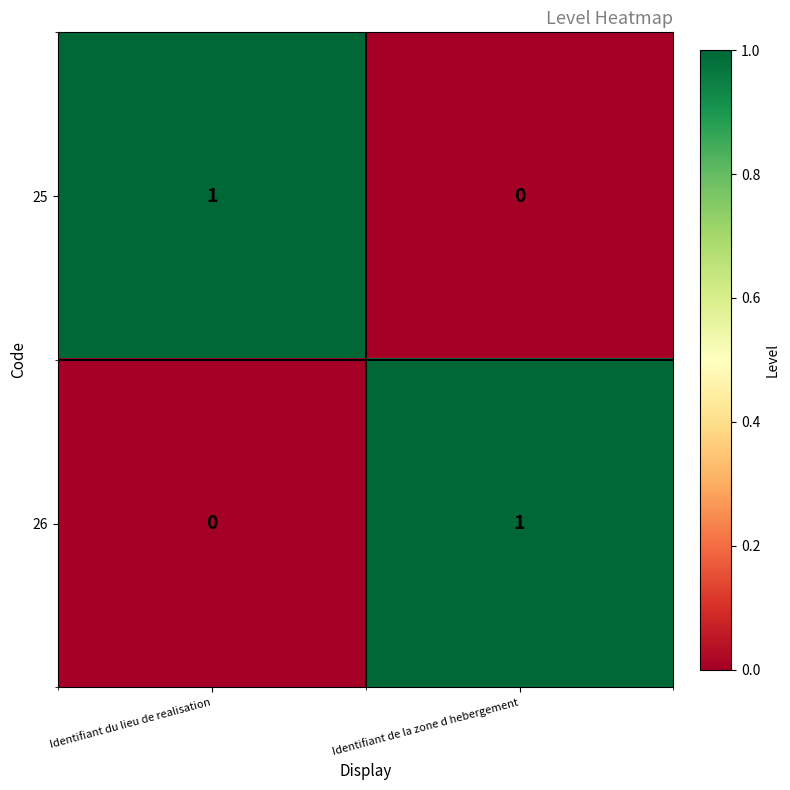

Rank the series at Identifiant de la zone d hebergement from highest to lowest value.

26, 25